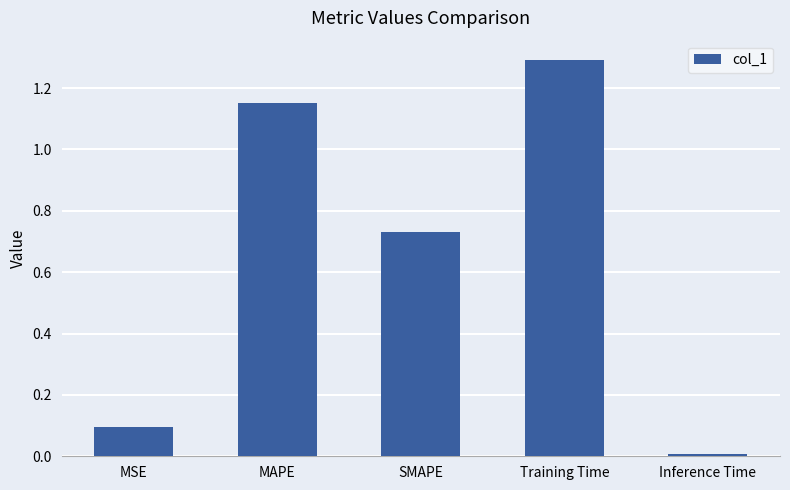

What is the label of the 3rd bar from the right?

SMAPE